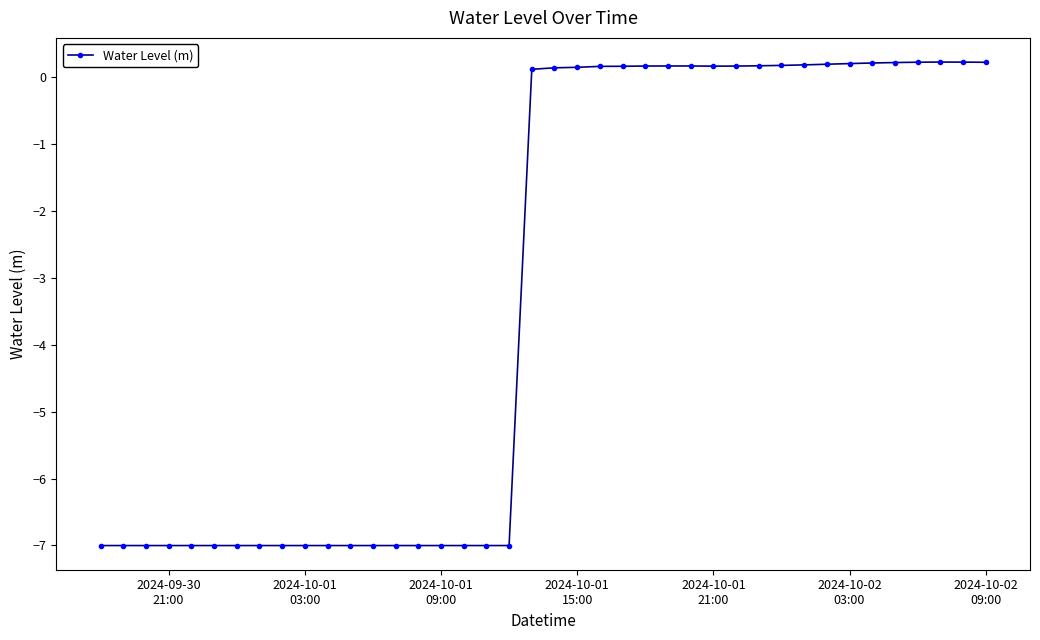

True or false: there are more than 1 points higher than both neighbors.

True